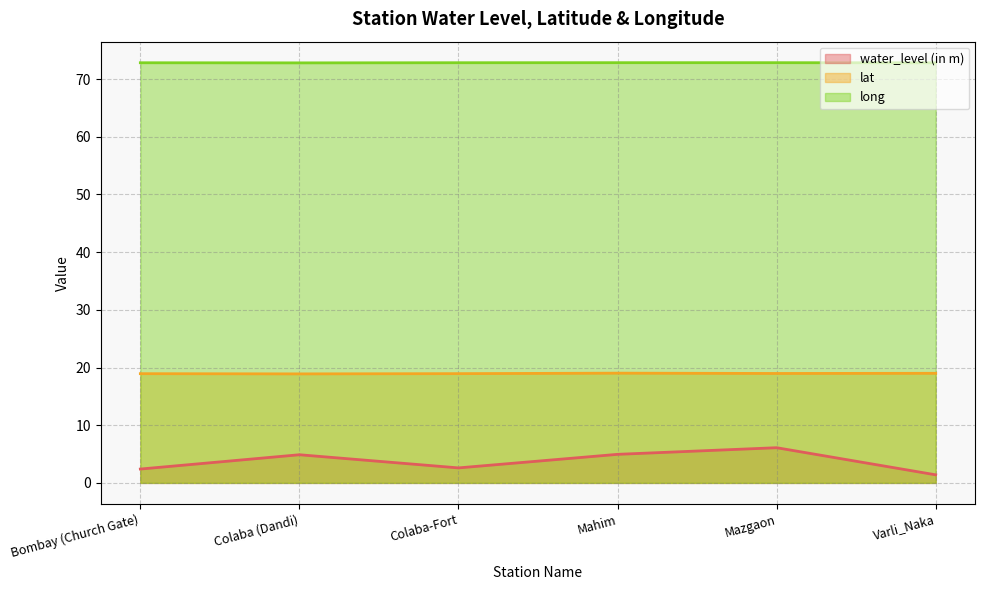

What is the difference between the maximum and second lowest values in the water_level (in m) series?

3.7